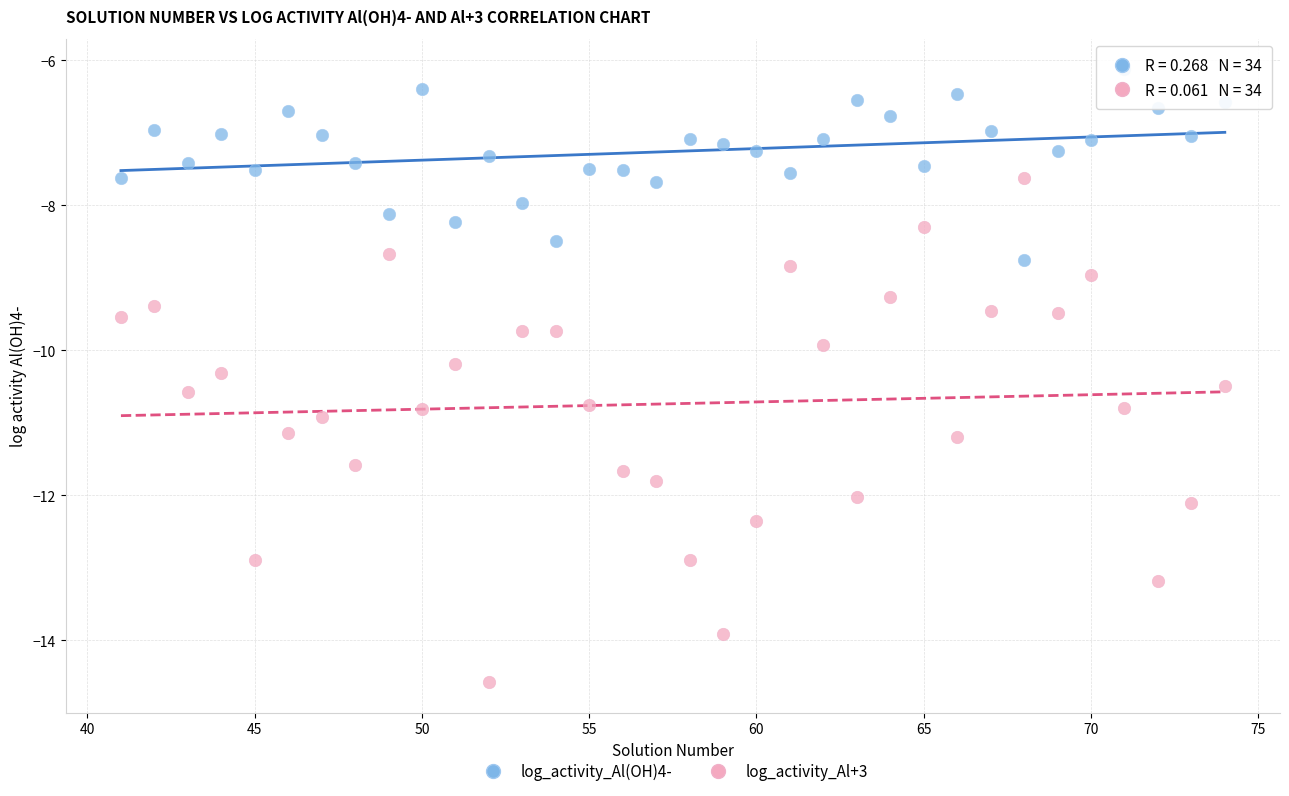

Across all data points, what is the range of X values (max minus min)?

33.0